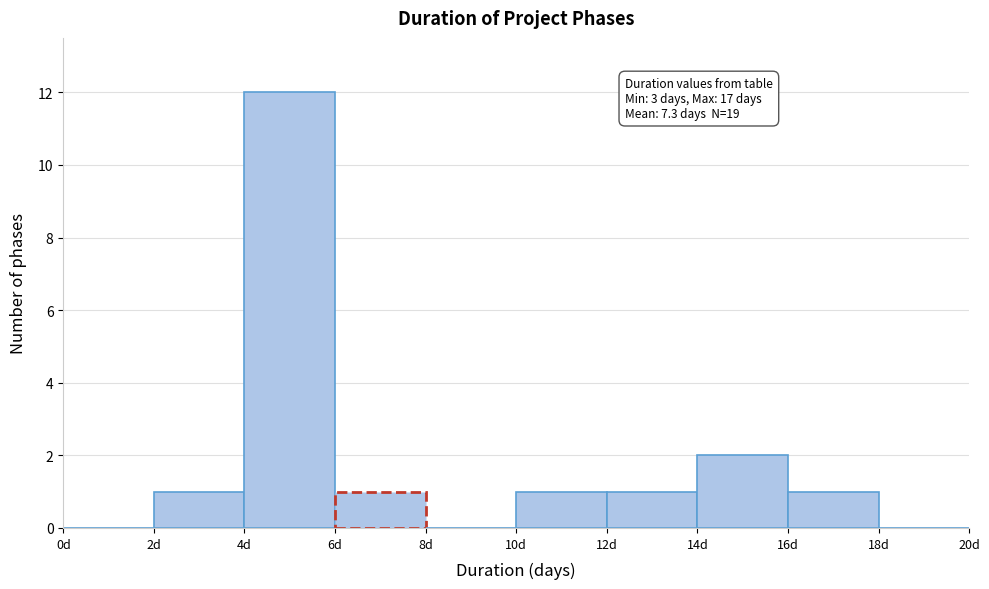

Over which range of the x-axis is the bar tallest?

4 to 6